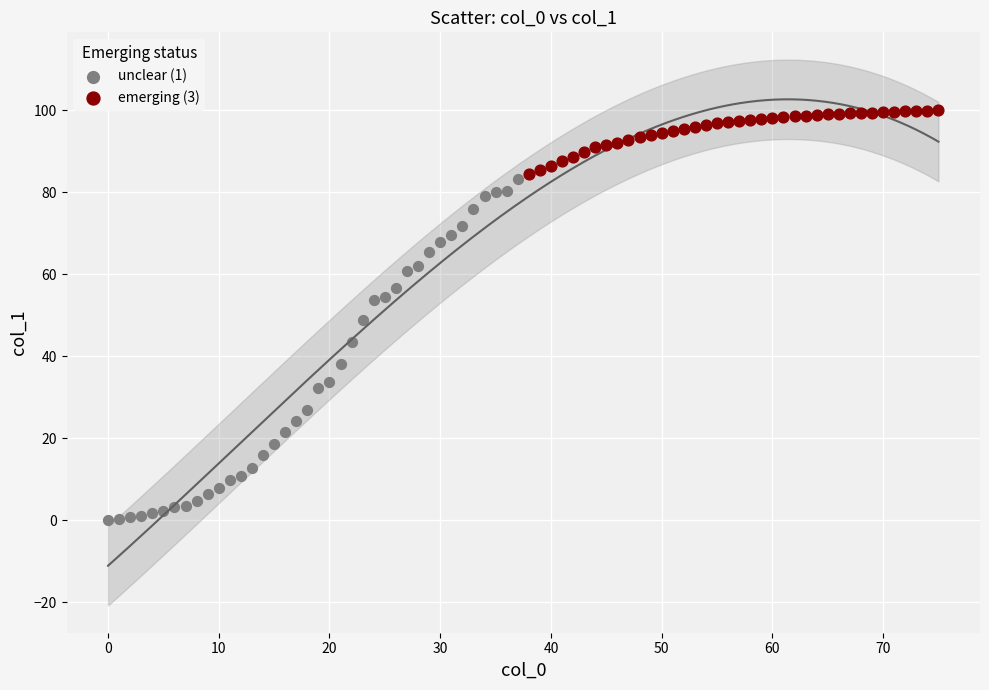

Which series reaches the minimum Y coordinate?

unclear (1)